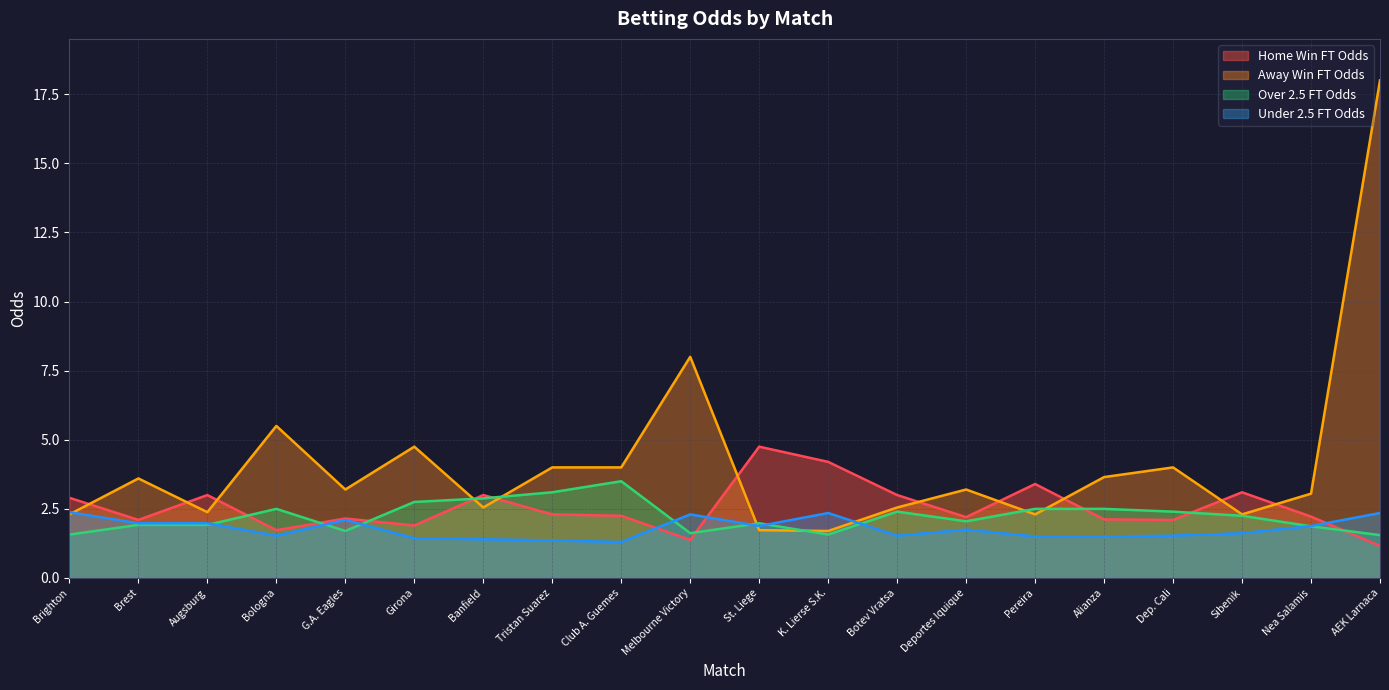

Count the number of categories in the chart.

20